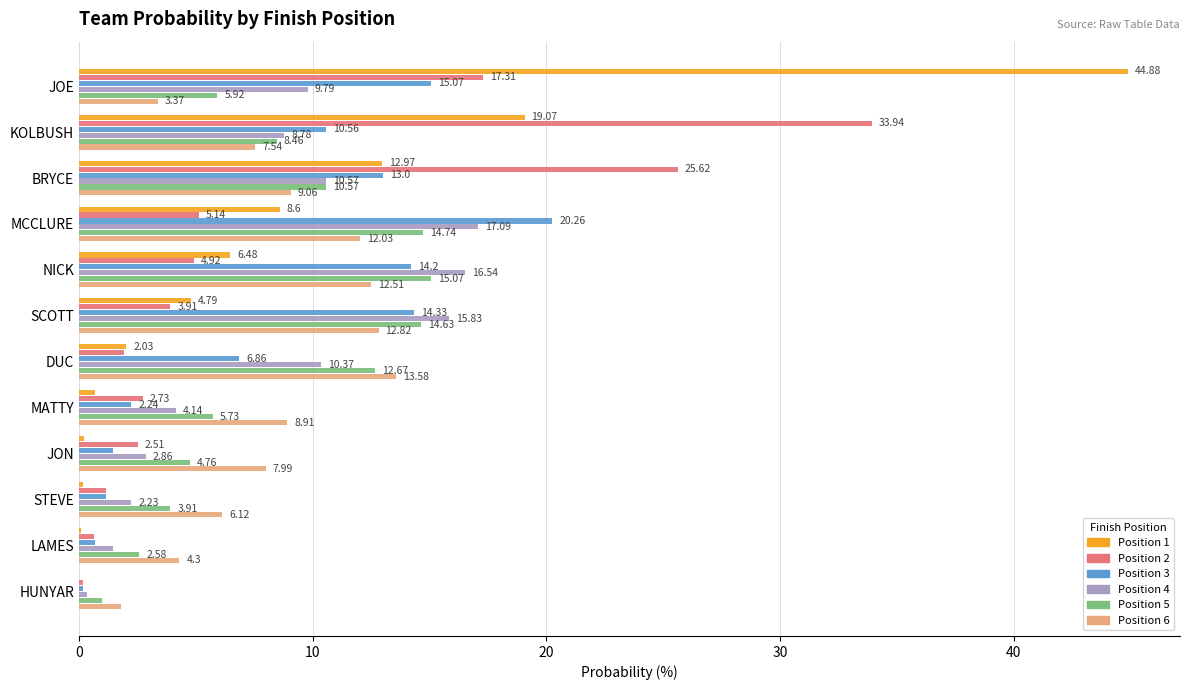

Which category has the highest value across all series?

JOE